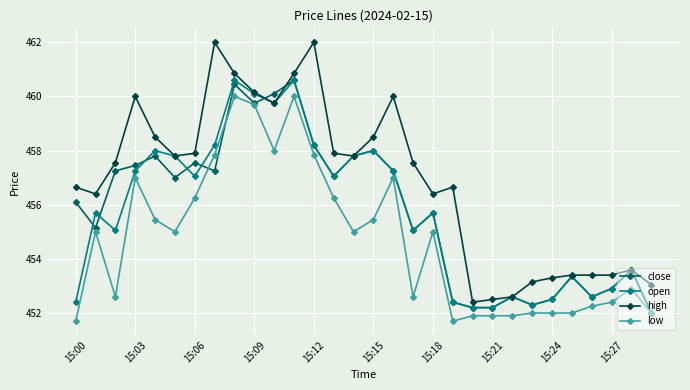

What is the maximum value for open?

460.6